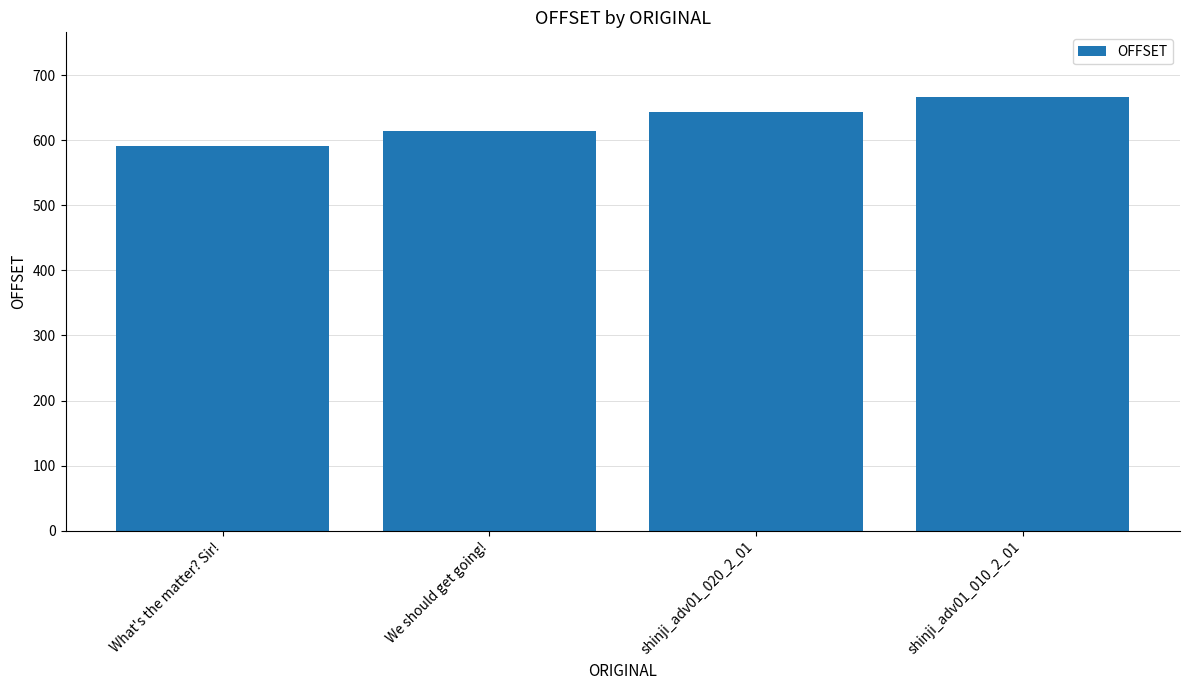

What position from the left is shinji_adv01_020_2_01?

3